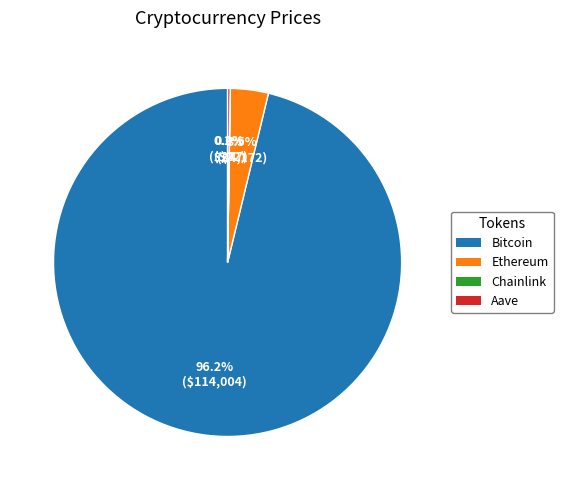

Does Bitcoin account for over 50% of the chart?

Yes